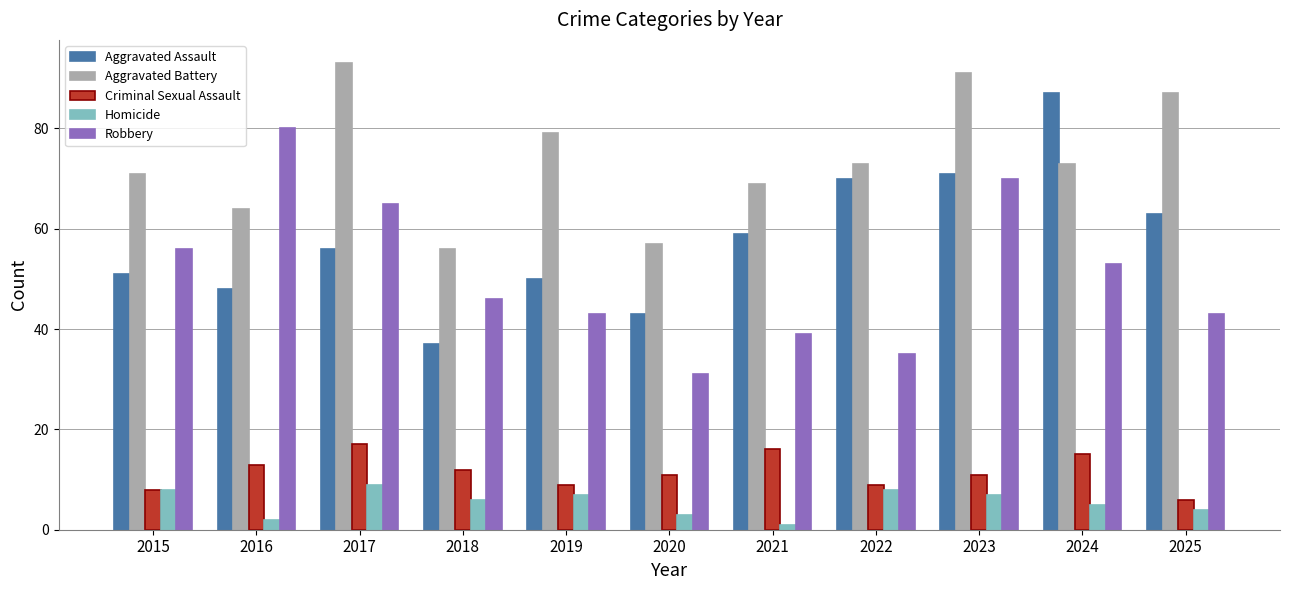

What is the value of the Aggravated Assault bar at the 5th from the left?

50